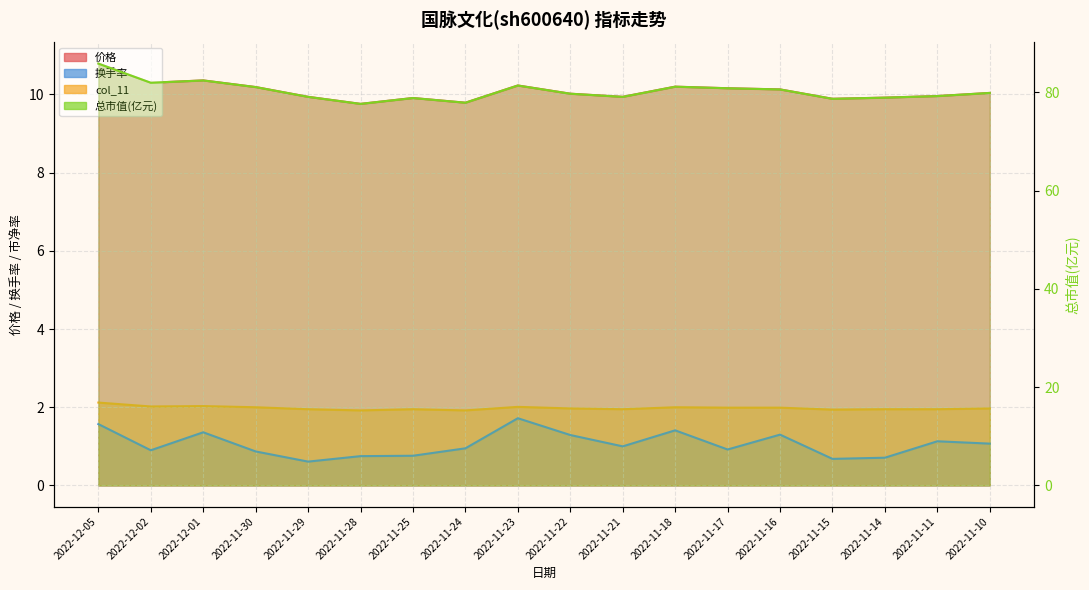

What is the minimum value for col_11?

1.9